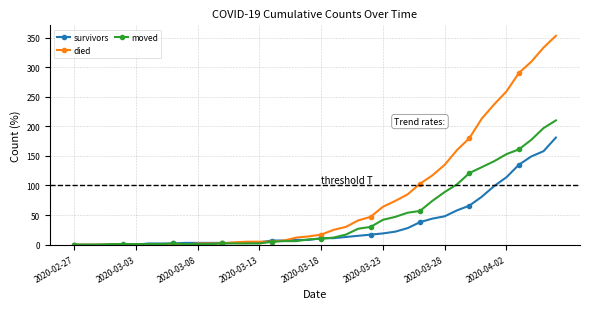

Does the chart display data point markers on the line(s)?

Yes